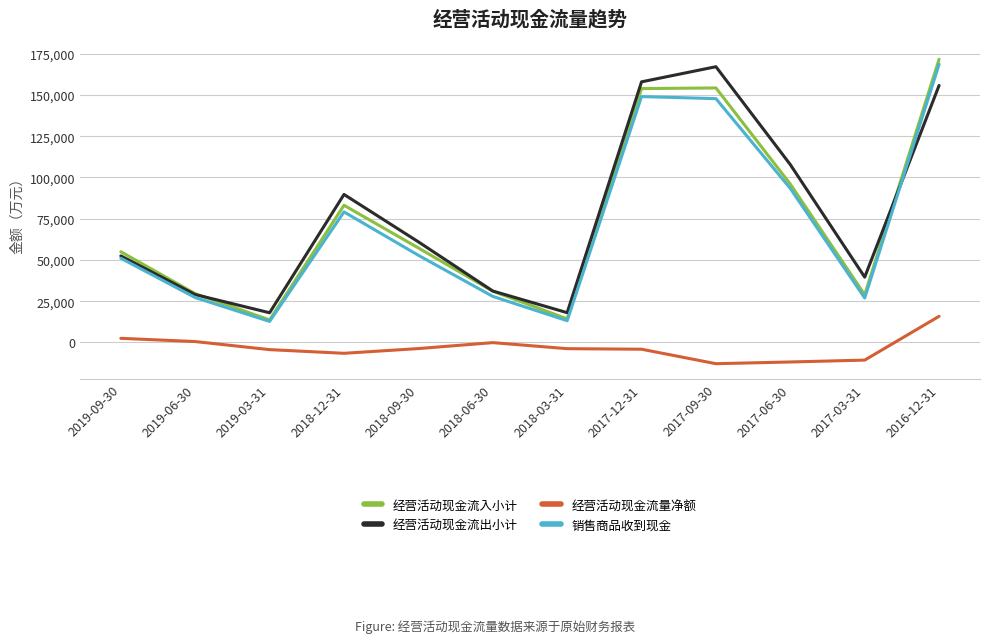

Count the number of data series in this chart.

4